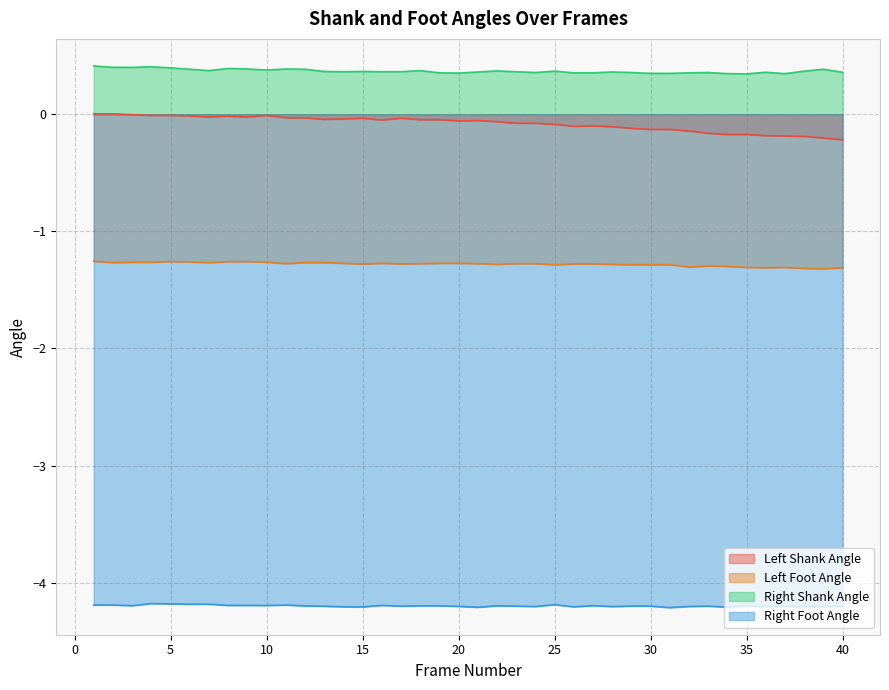

Which series has the largest total across all categories?

Right Shank Angle